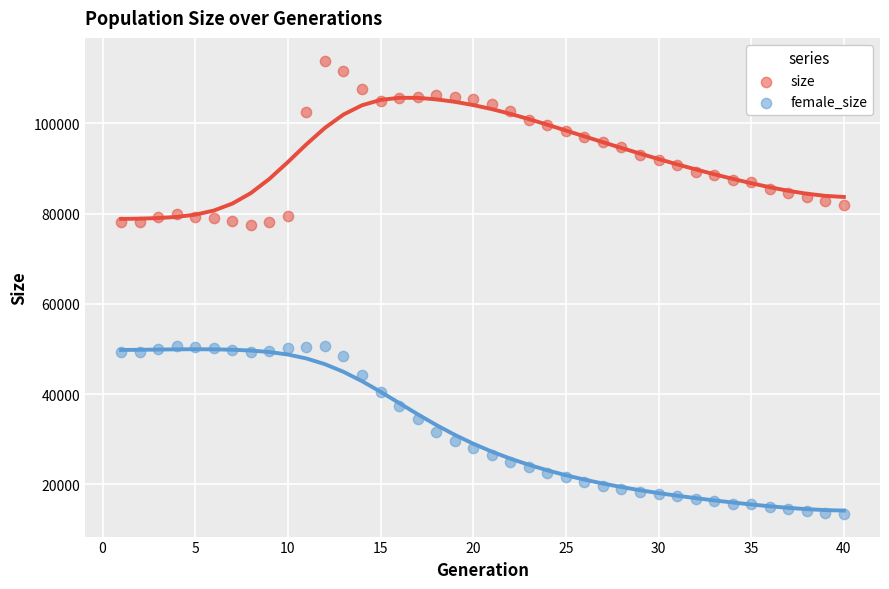

Across all data points, what is the range of X values (max minus min)?

39